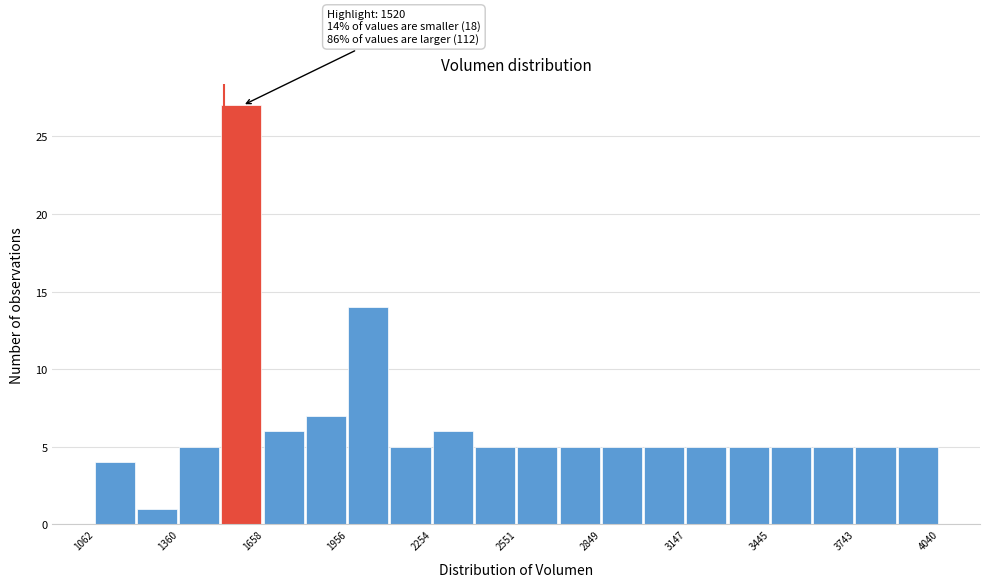

Read against the x-axis, roughly where is the centre of the tallest bar?

1600